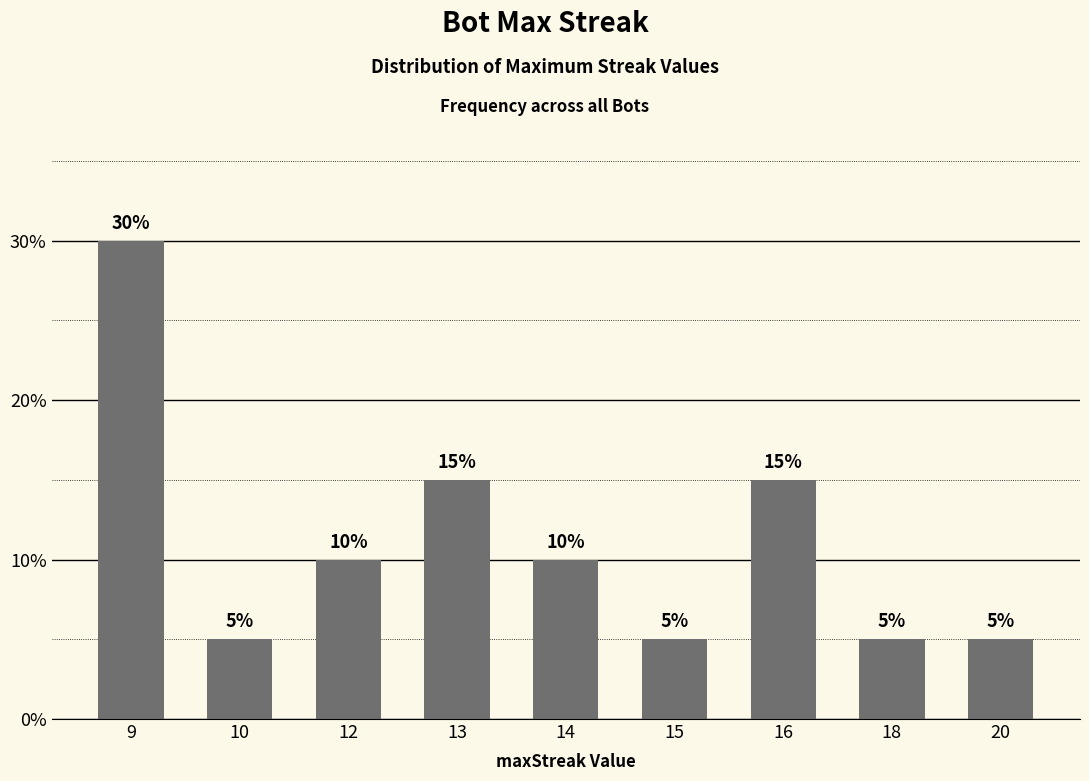

What is the approximate value at 16?

15